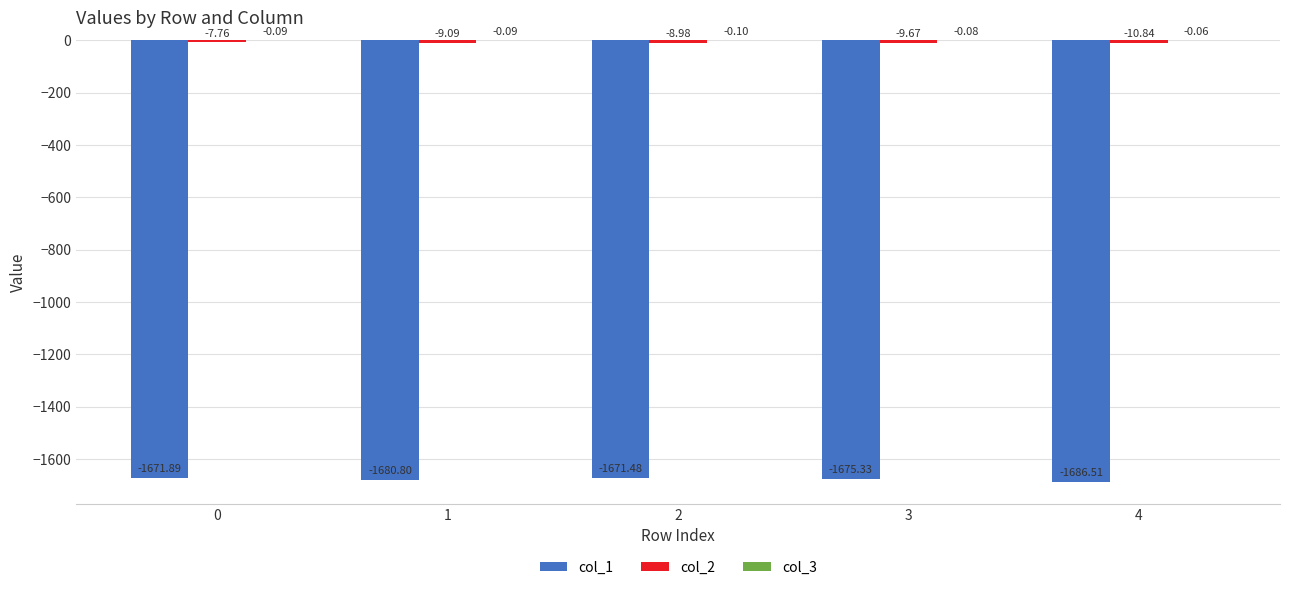

How many groups of bars are there?

5